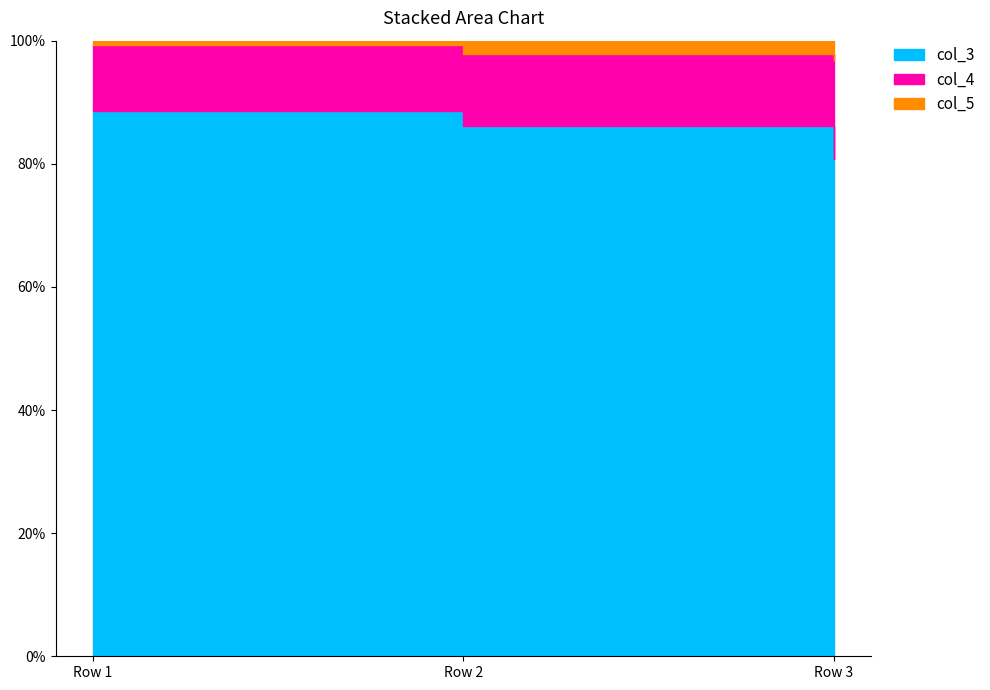

Read the col_4 value at Row 2.

1.4